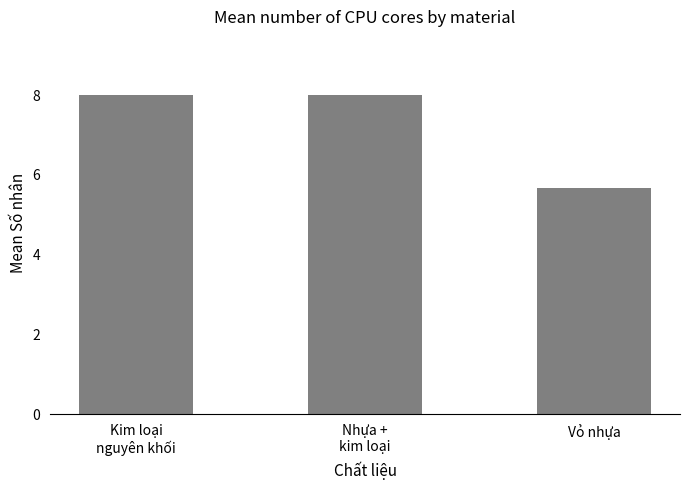

What is the label of the 1st bar from the left?

Kim loại
nguyên khối